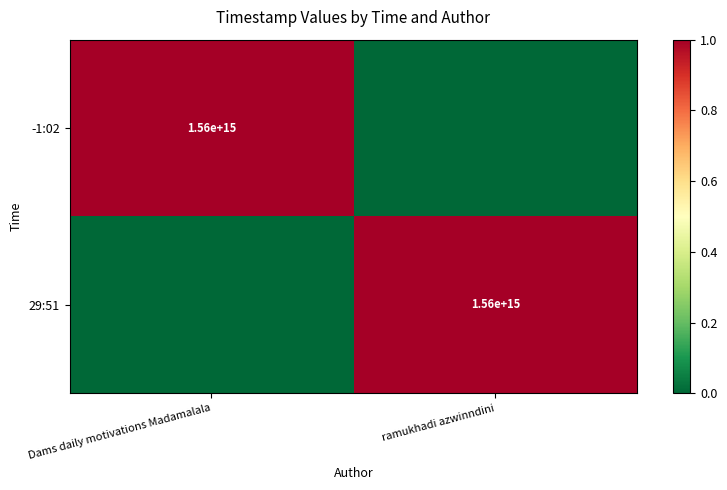

What is the difference between the highest and lowest values at Dams daily motivations Madamalala?

1.0